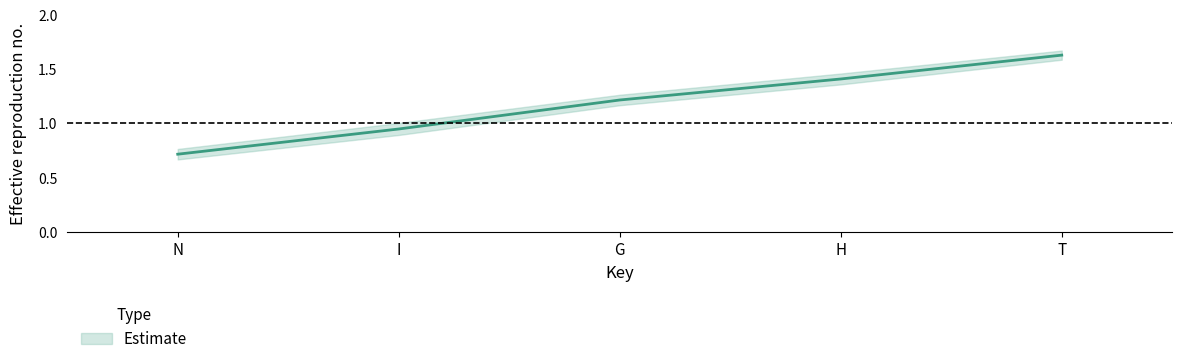

What is the label of the 4th point from the left?

H